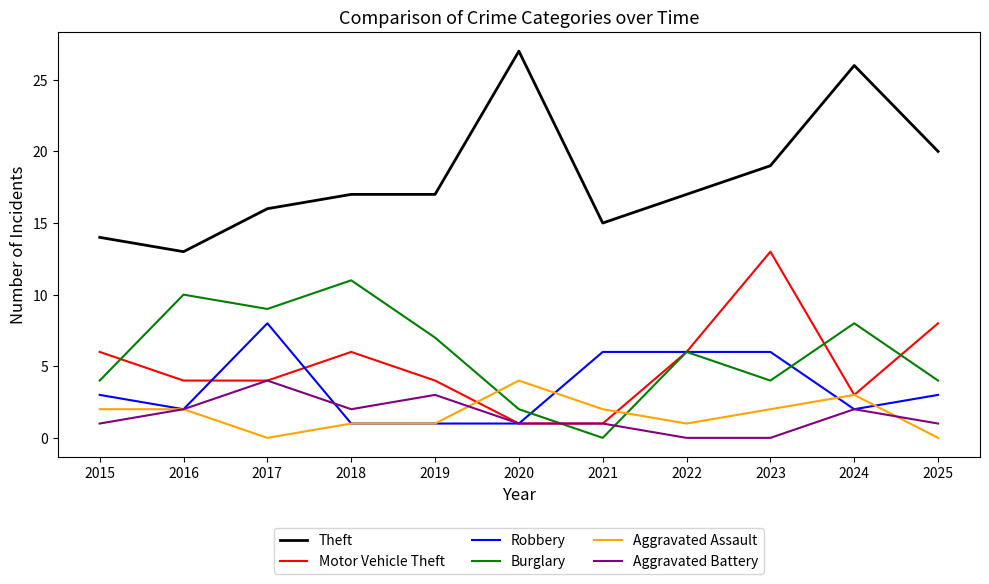

How many Robbery values are between 1 and 6?

10